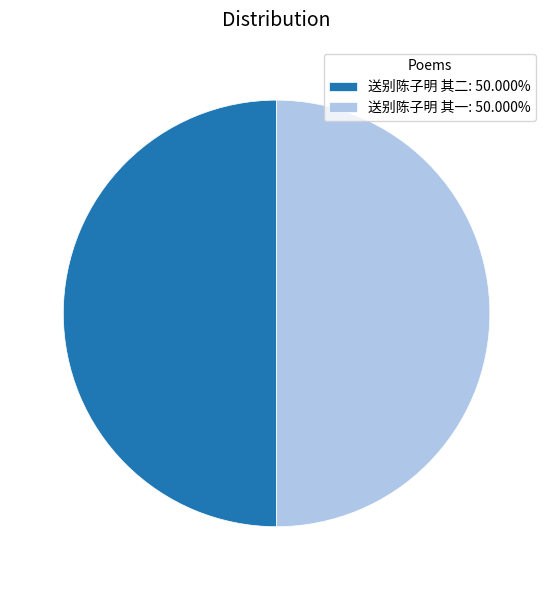

What is the ratio of the value at 送别陈子明 其一 to the value at 送别陈子明 其二?

1.0